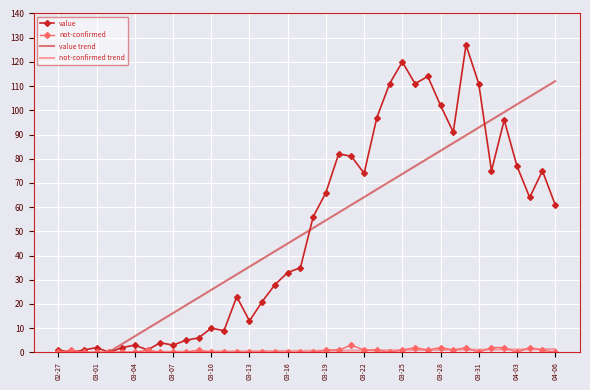

True or false: value has a value of 13.0 at 03-13.

True